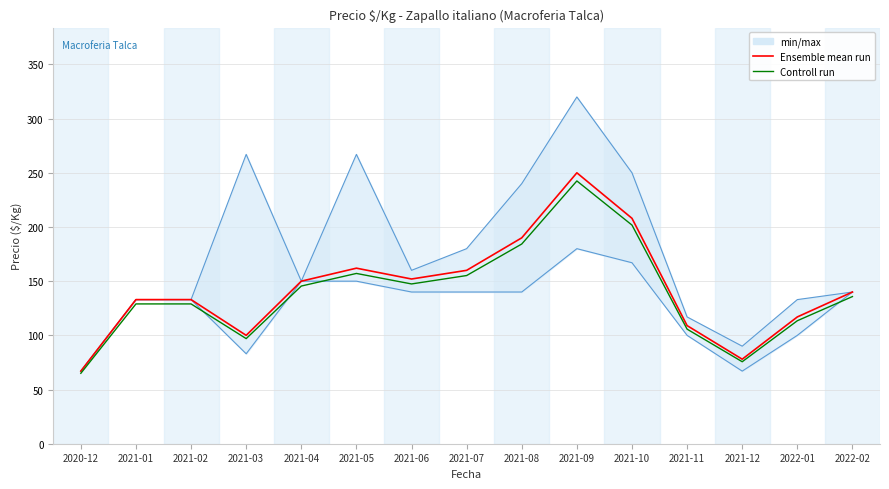

How many values in the Ensemble mean run series are below 140?

7